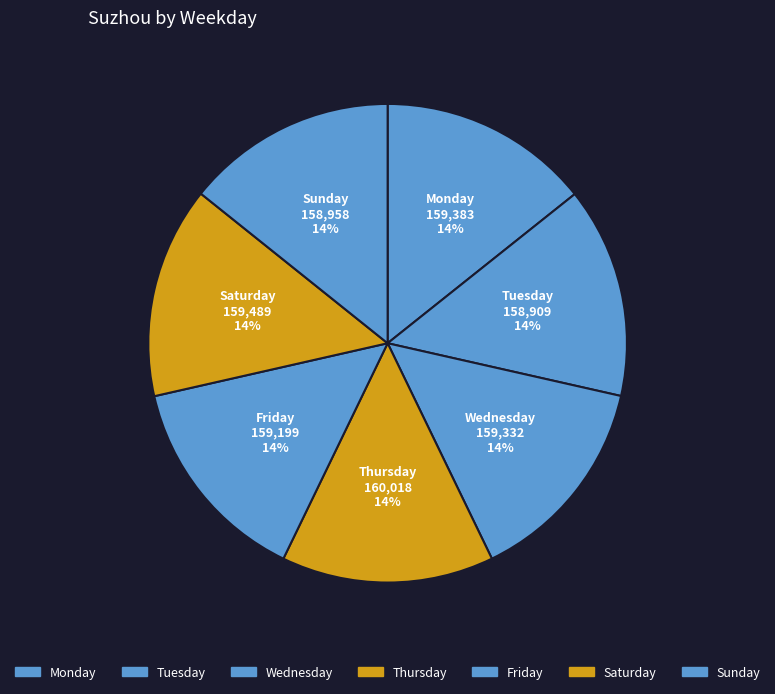

Count the number of slices in the pie.

7